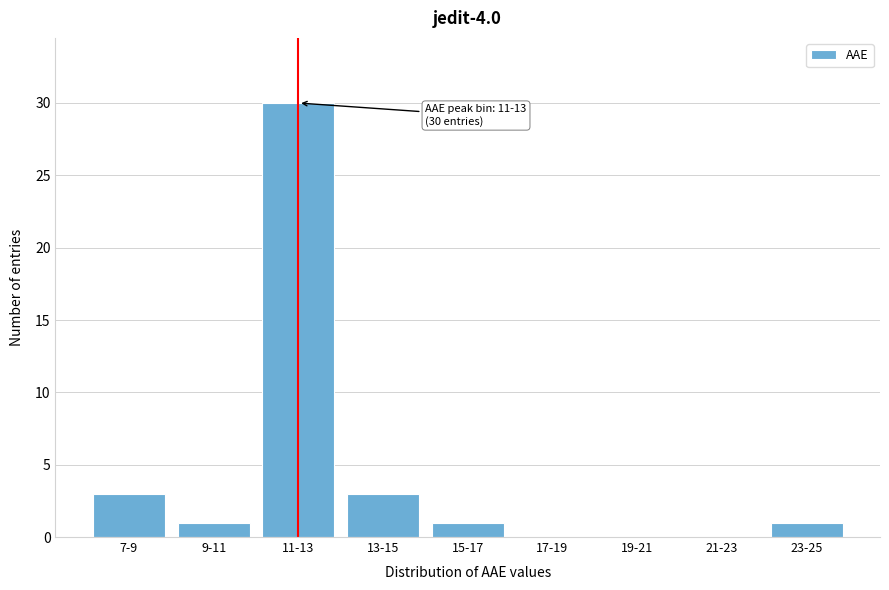

Reading left to right, what are all the values shown in this chart?

7-9=3	9-11=1	11-13=30	13-15=3	15-17=1	17-19=0	19-21=0	21-23=0	23-25=1